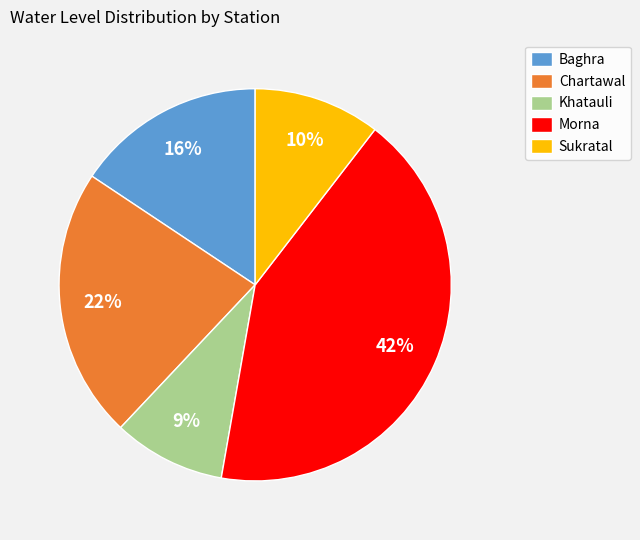

Is it true that Chartawal is 22% of the pie?

True